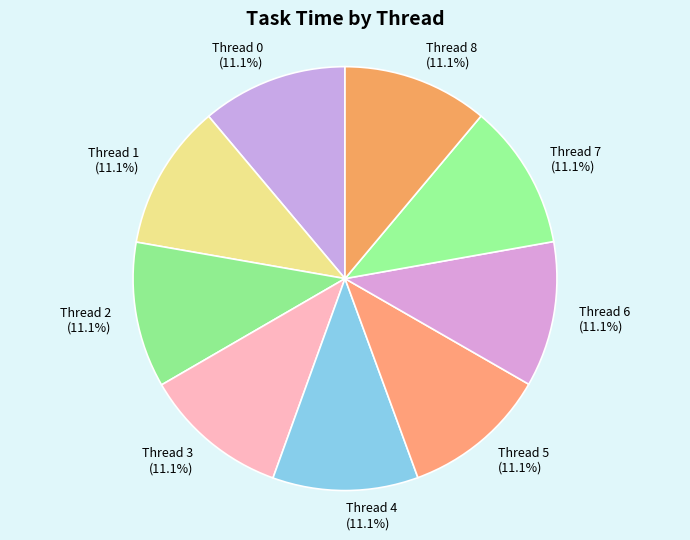

Is it true that Thread 4 is 1% of the pie?

False